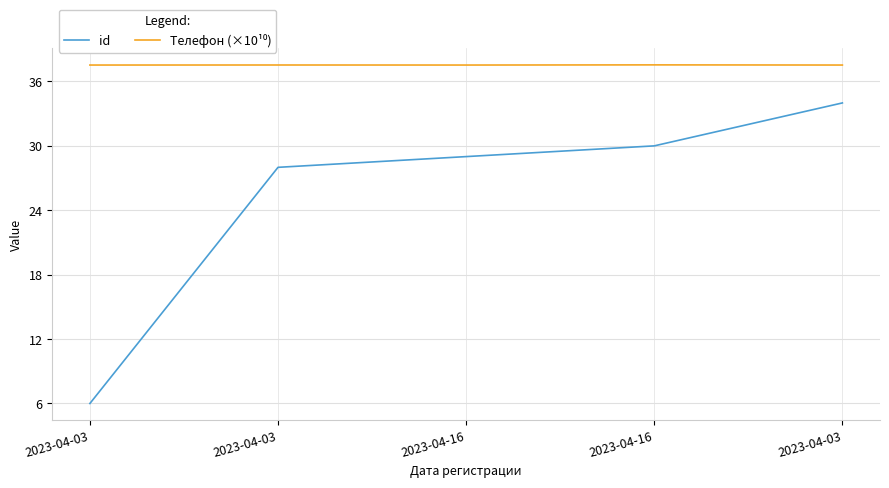

Is this an area chart (filled region under the line)?

No